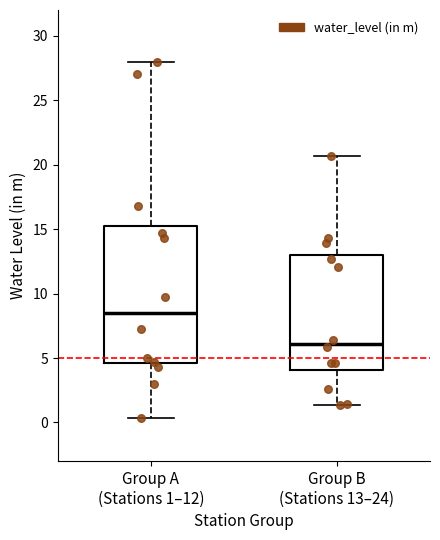

Which box's median line is the highest?

Group A (Stations 1–12)